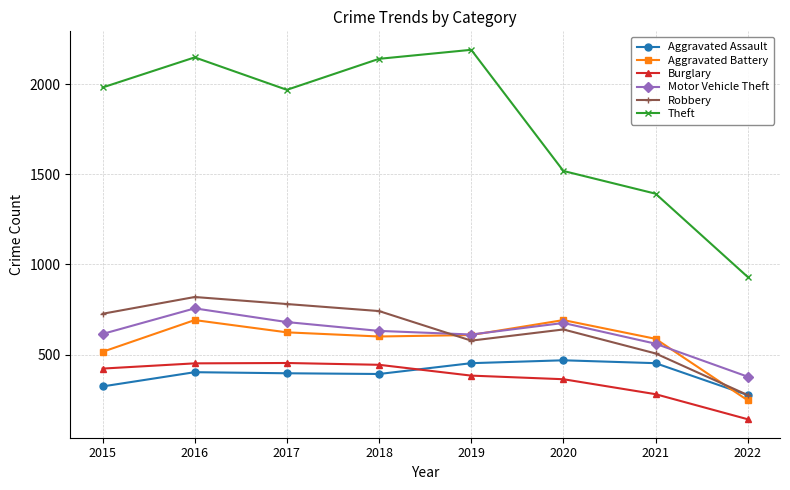

How many interior local valleys does the Theft series have?

1